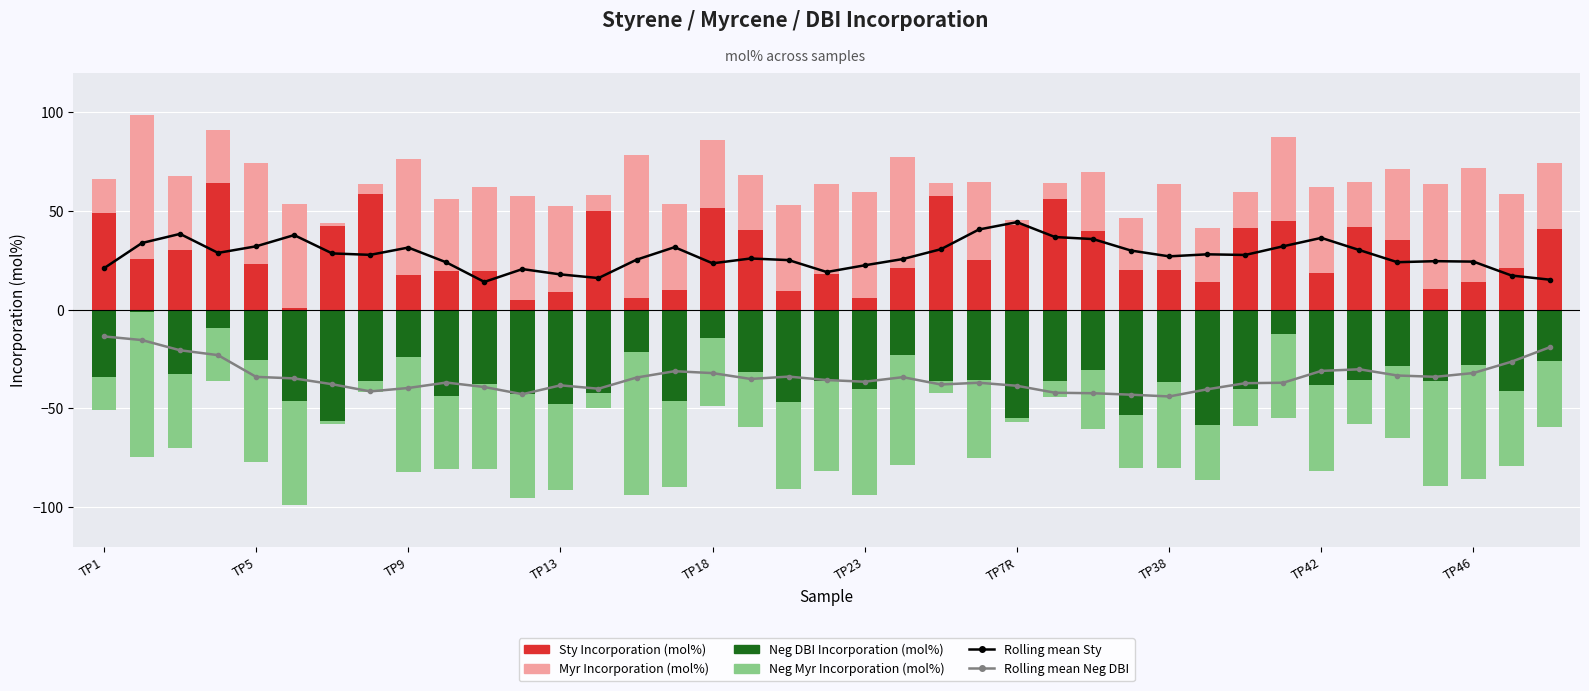

Is it true that Myr Incorporation (mol%) equals 54.8 at TP9?

False